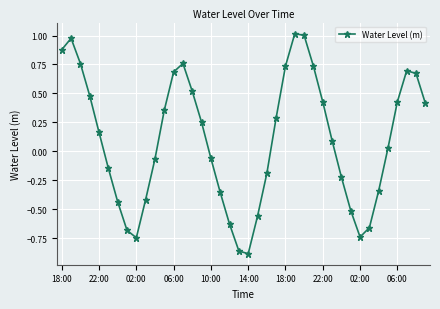

True or false: there are more than 0 points higher than both neighbors.

True